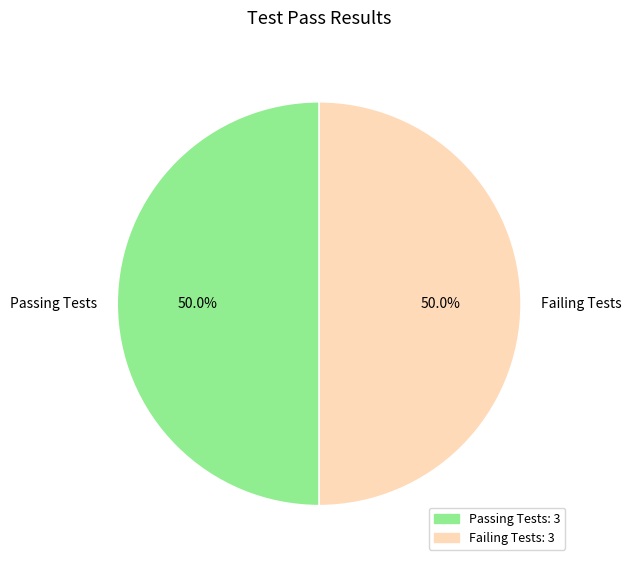

What percentage do Failing Tests and Passing Tests together represent?

100.0%